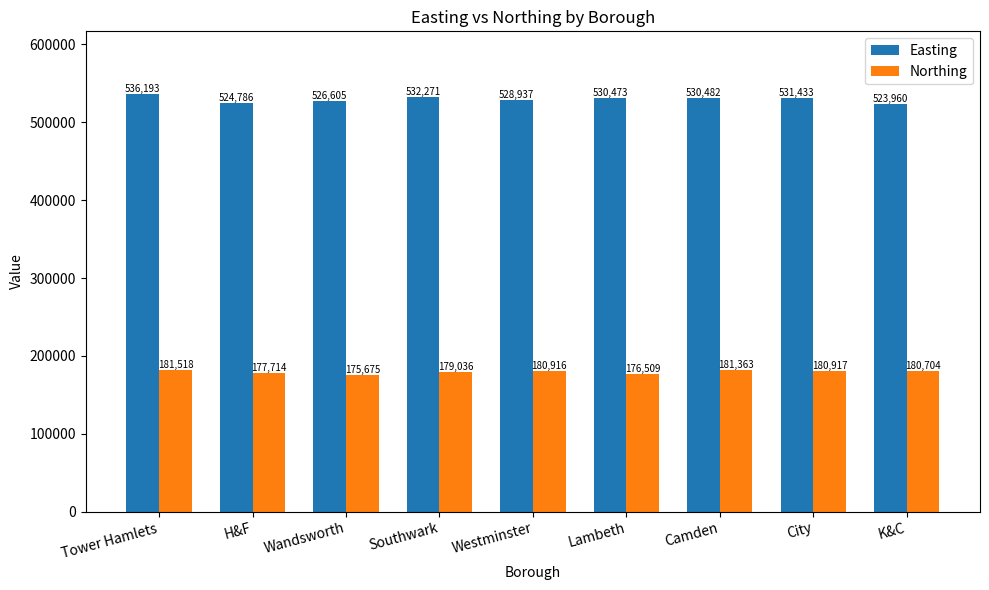

At Southwark, list the series in order from smallest to largest.

Northing, Easting